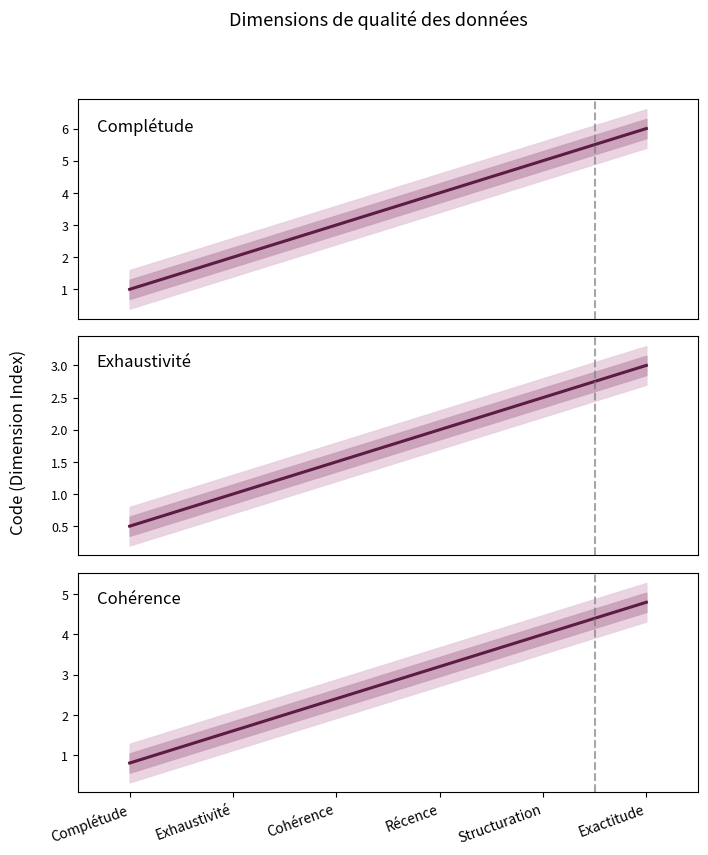

True or false: Cohérence has a value of 1.6 at Exhaustivité.

True